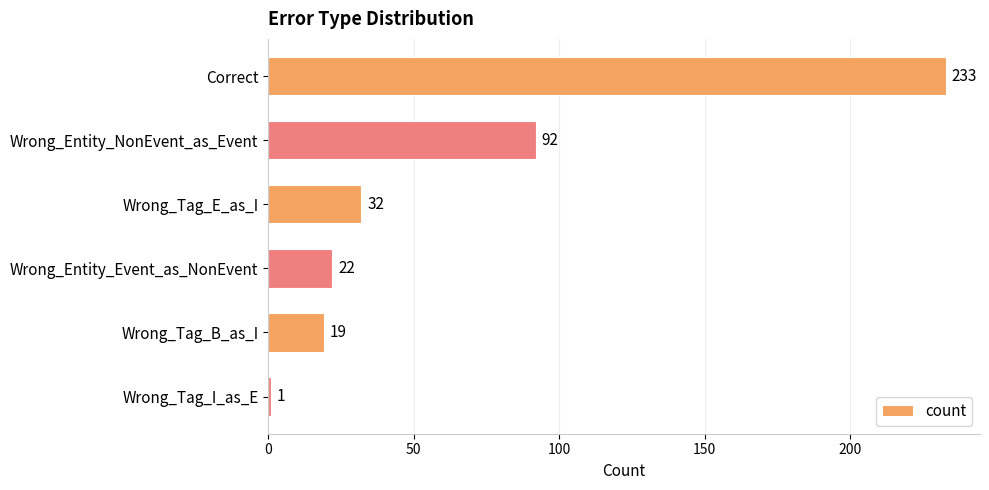

What is the change in value from Correct to Wrong_Tag_E_as_I?

-201